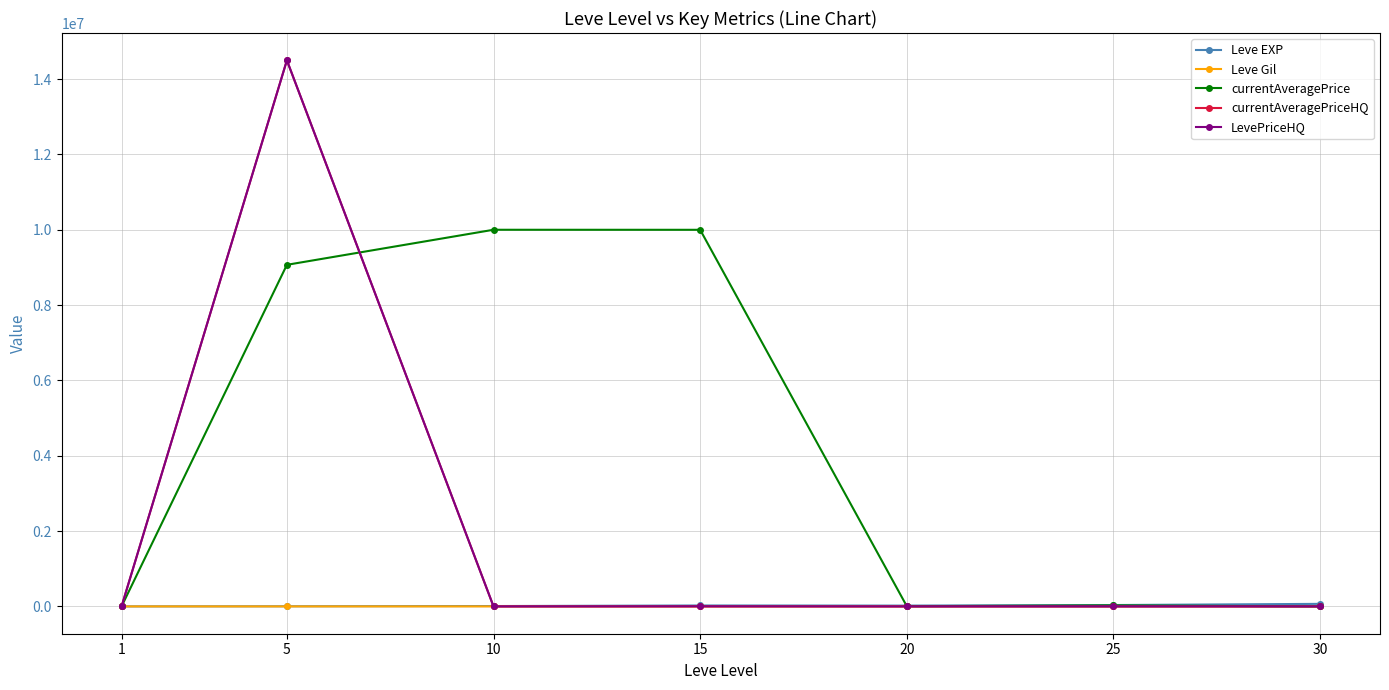

What is the value of the currentAveragePriceHQ point at the 2nd from the left?

14500000.0